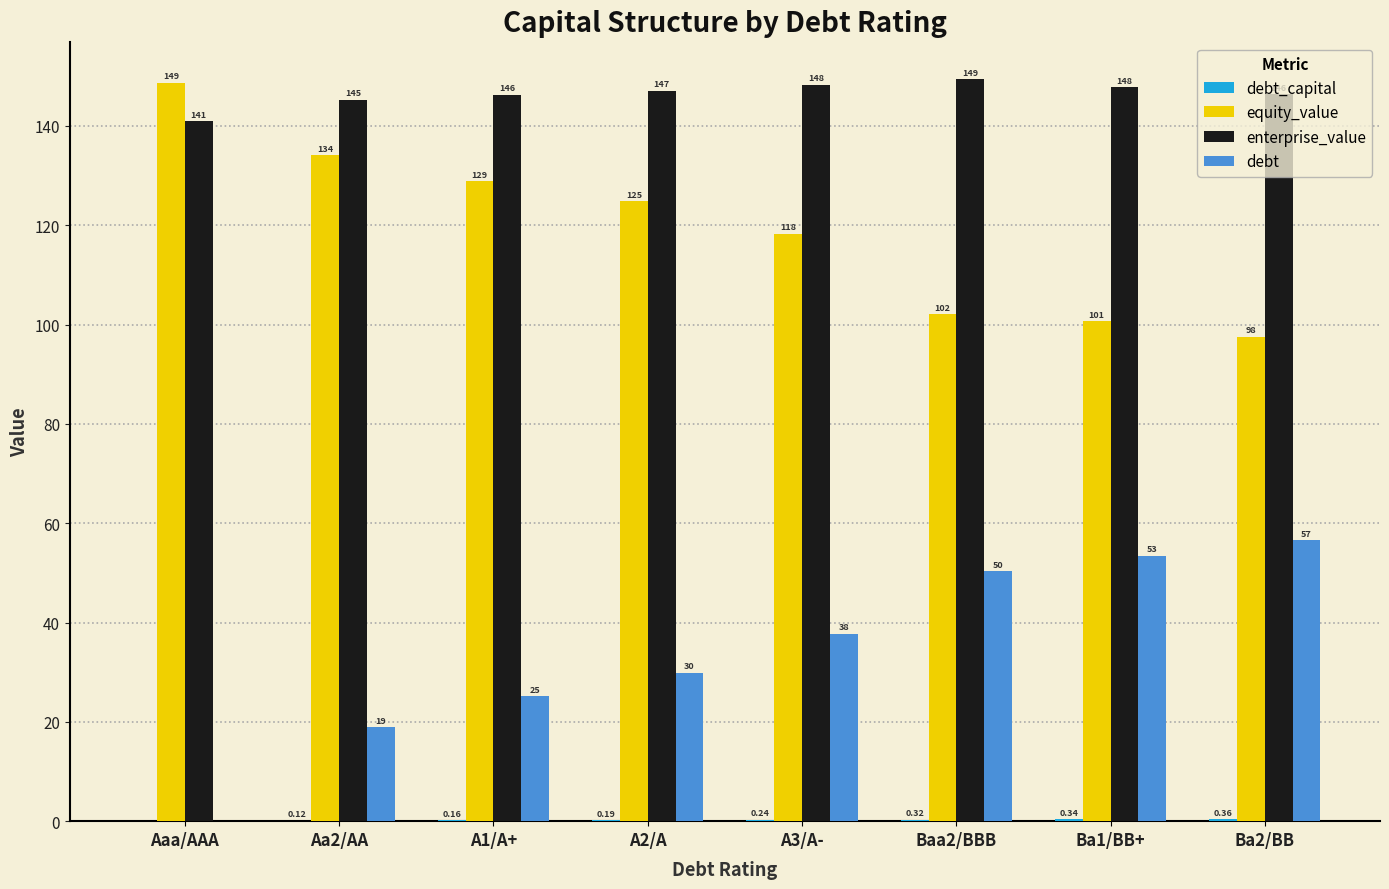

Which series has the largest total across all categories?

enterprise_value